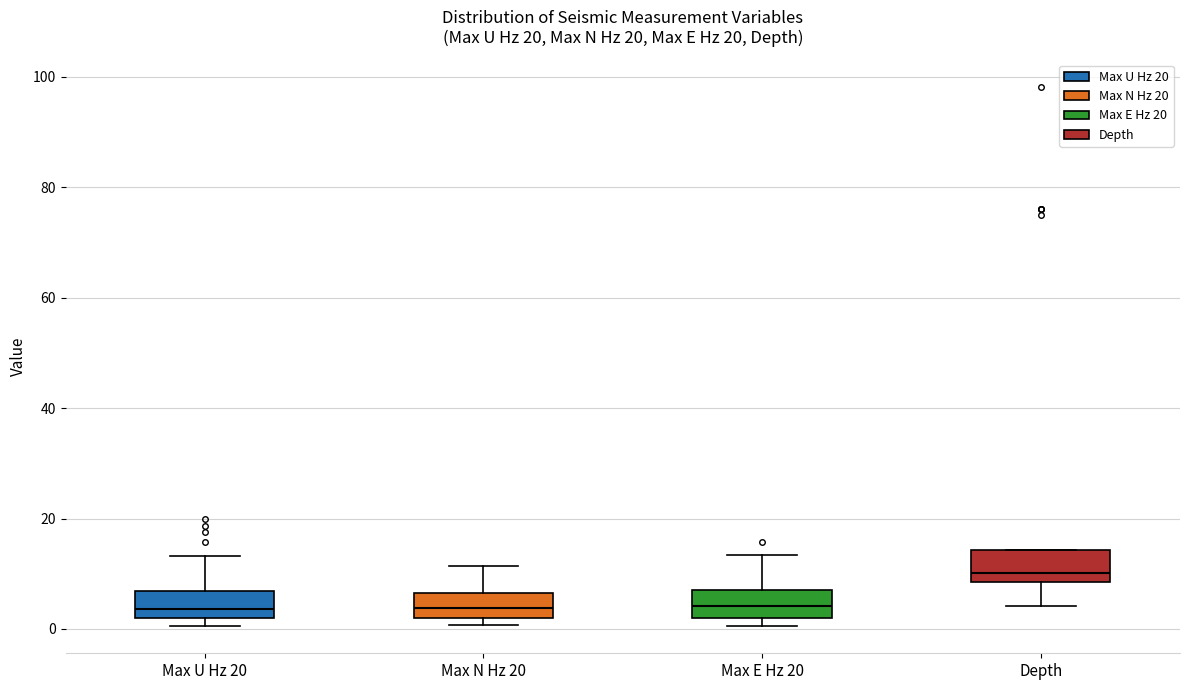

Reading left to right, read every box against the y-axis: the position of its median line, the range the box covers, and the ends of its whiskers. The values are not printed on the chart, so give them approximately, as read against the axis.

Max U Hz 20: median 4, box 2 to 6, whiskers 0 to 14
Max N Hz 20: median 4, box 2 to 6, whiskers 0 to 12
Max E Hz 20: median 4, box 2 to 8, whiskers 0 to 14
Depth: median 10, box 8 to 14, whiskers 4 to 14